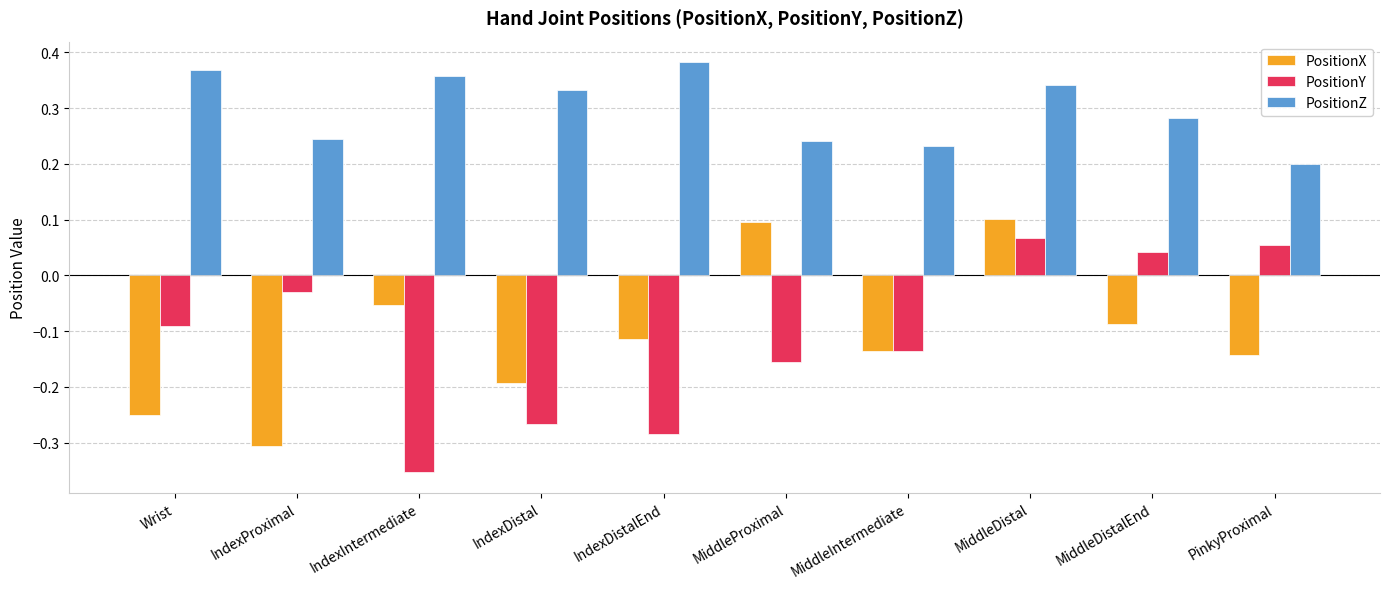

Which series changed the most between MiddleIntermediate and PinkyProximal?

PositionY